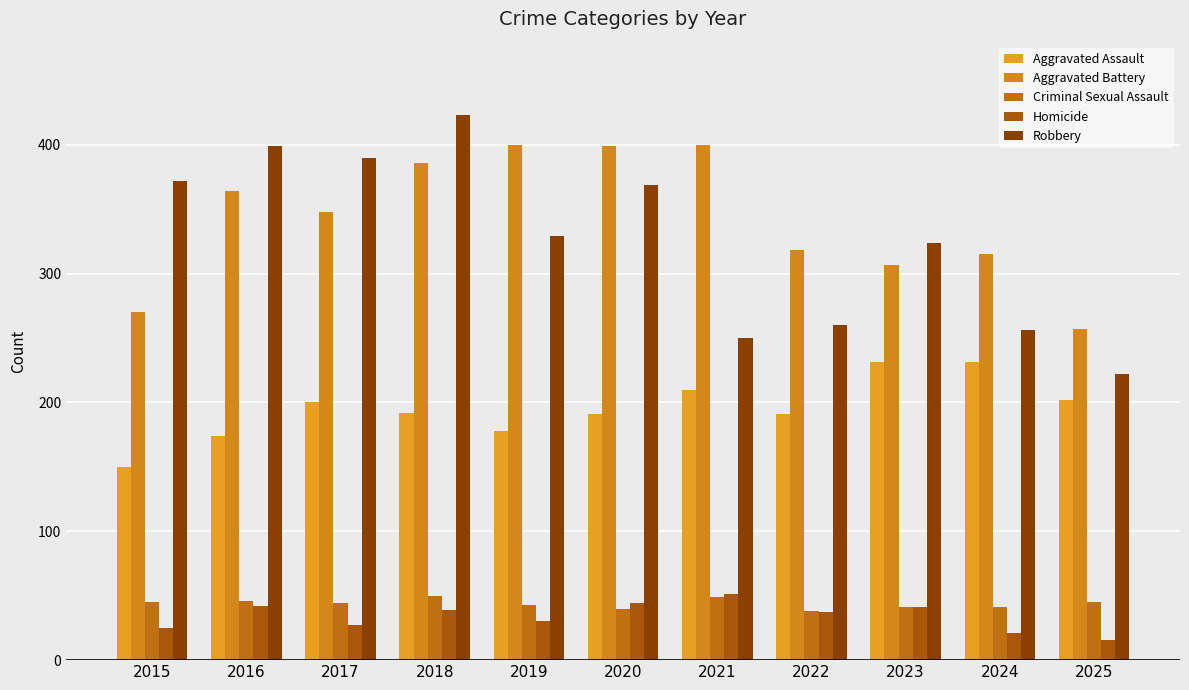

True or false: Homicide has a value of 16 at 2025.

True